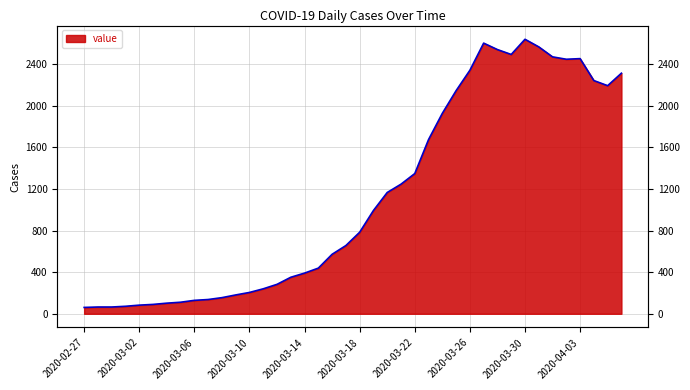

What is the change in value from 2020-02-29 to 2020-03-25?

+2080